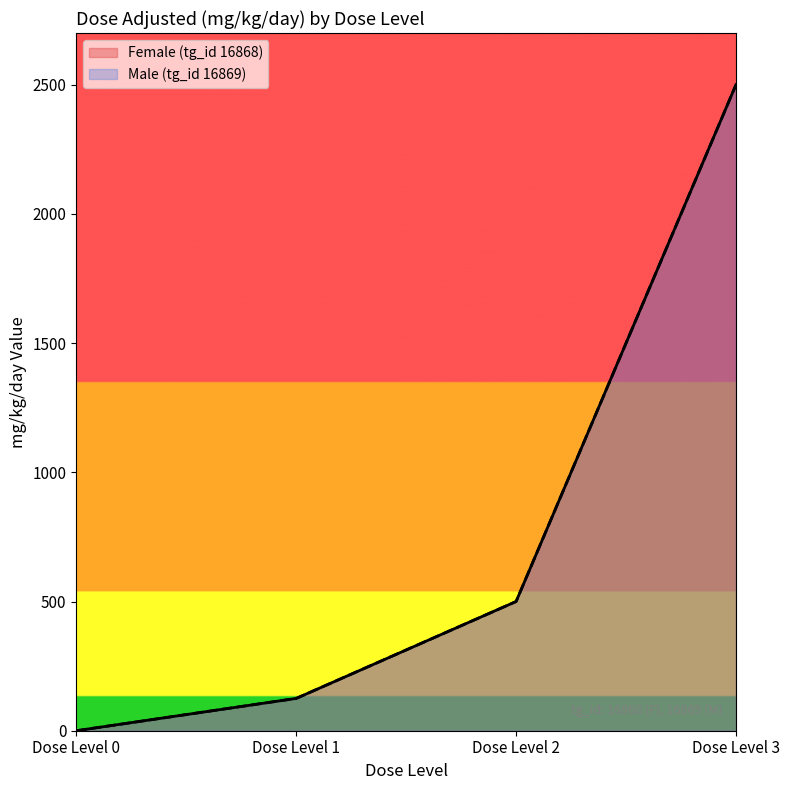

At which label does Male (tg_id 16869) first exceed 500?

Dose Level 3